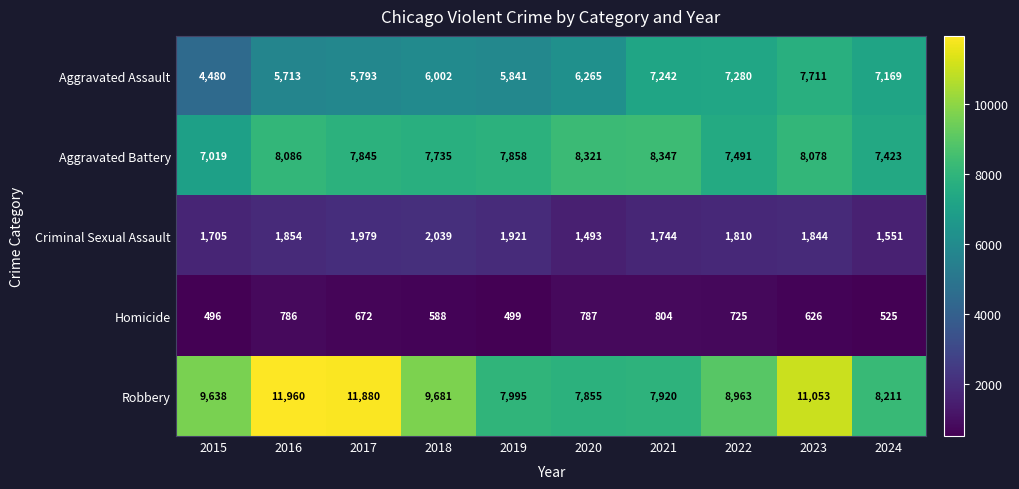

What is the difference between the highest and lowest values at 2024?

7686